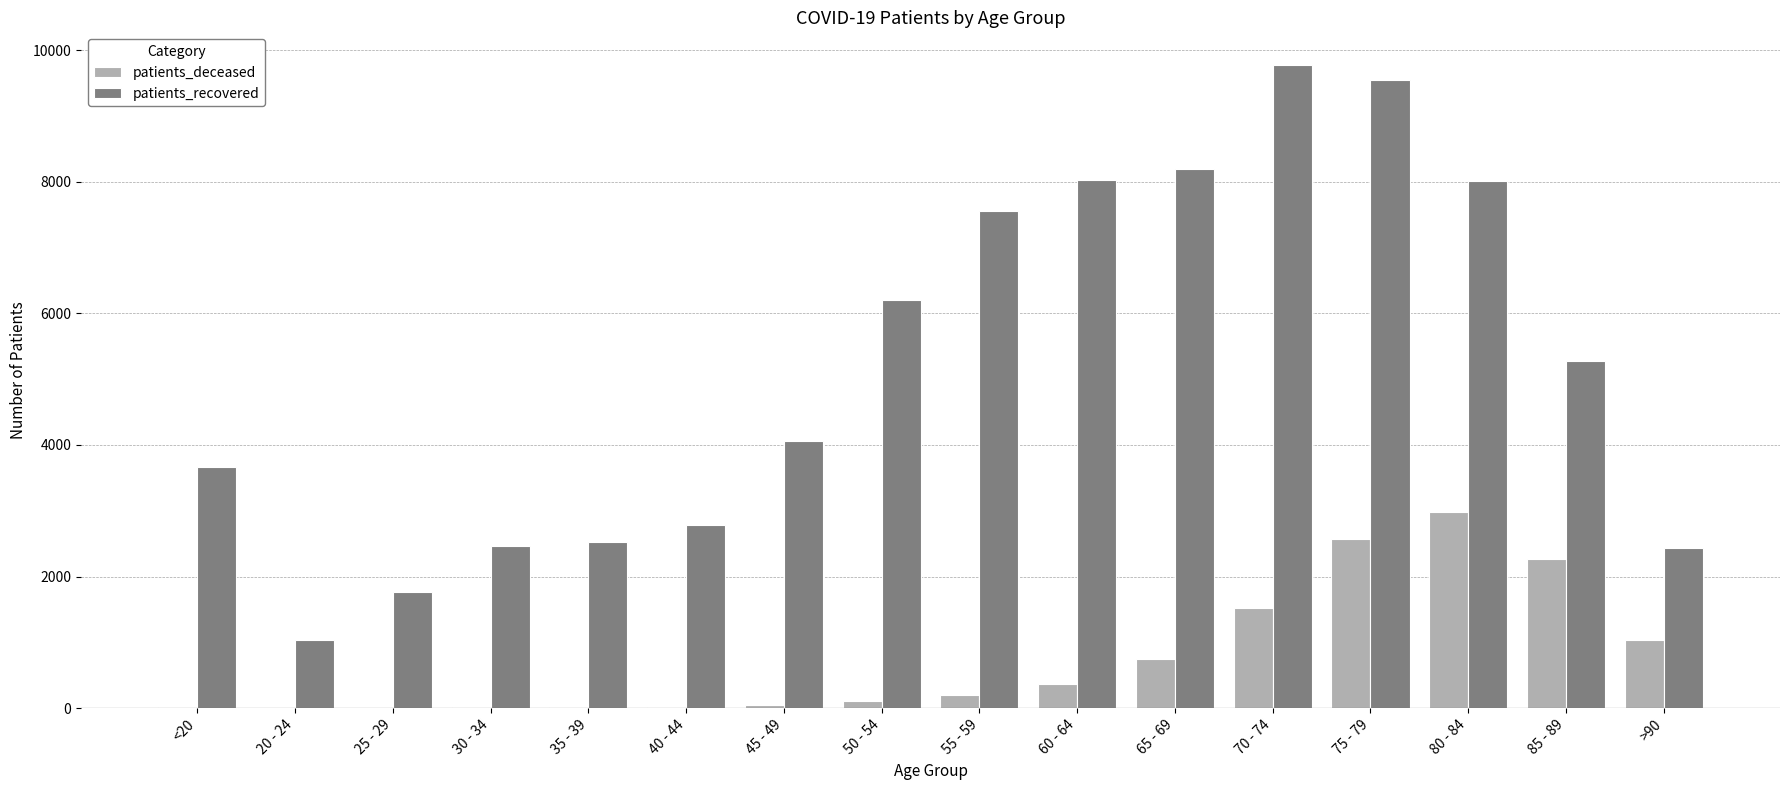

Which label corresponds to the largest value in the chart?

70 - 74